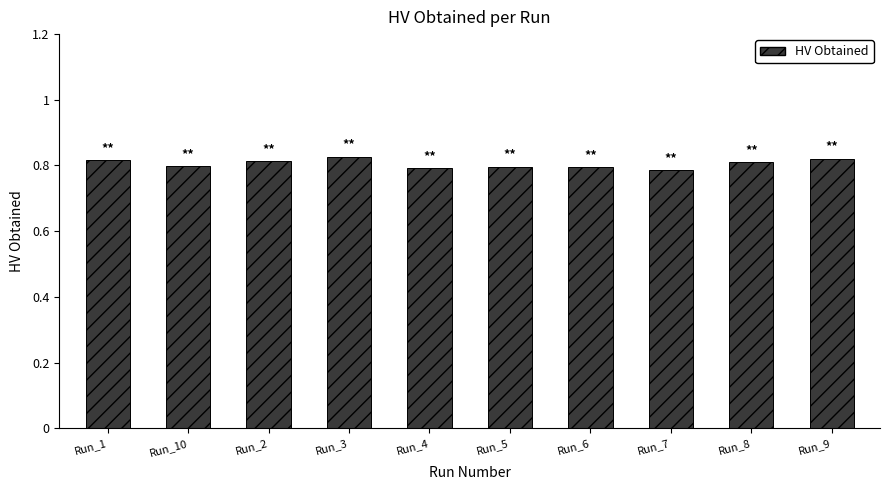

Does the chart contain stacked bars?

No